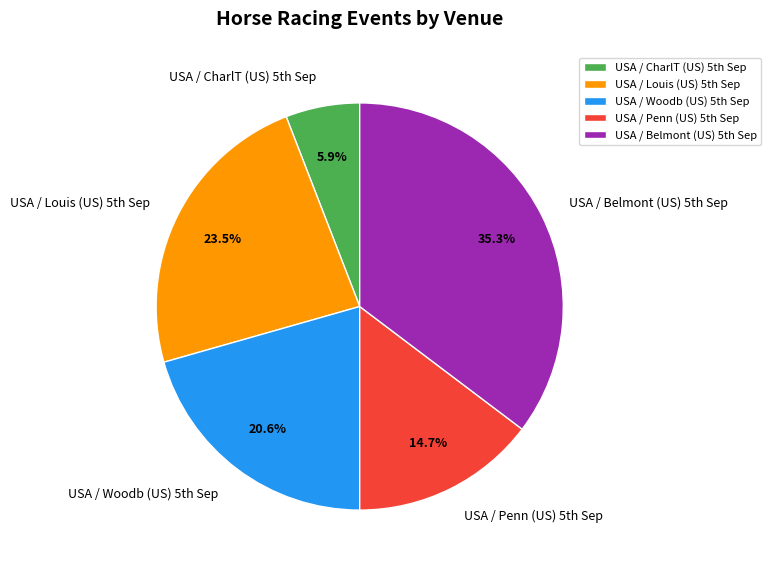

Which category has the biggest portion of the pie?

USA / Belmont (US) 5th Sep